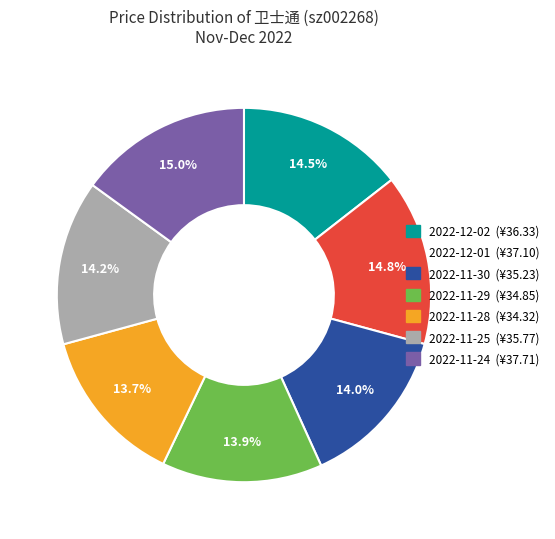

To the nearest percent, what is the difference between the largest and smallest slice percentages?

1%